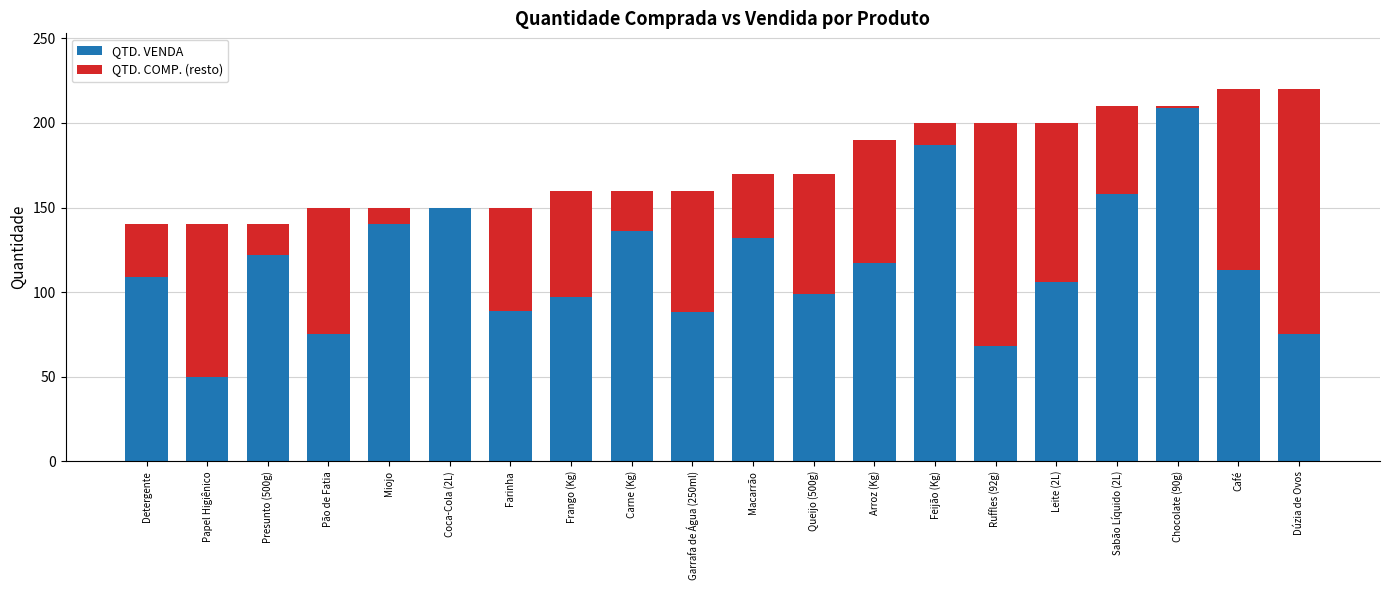

What is the highest value of the QTD. VENDA series?

209